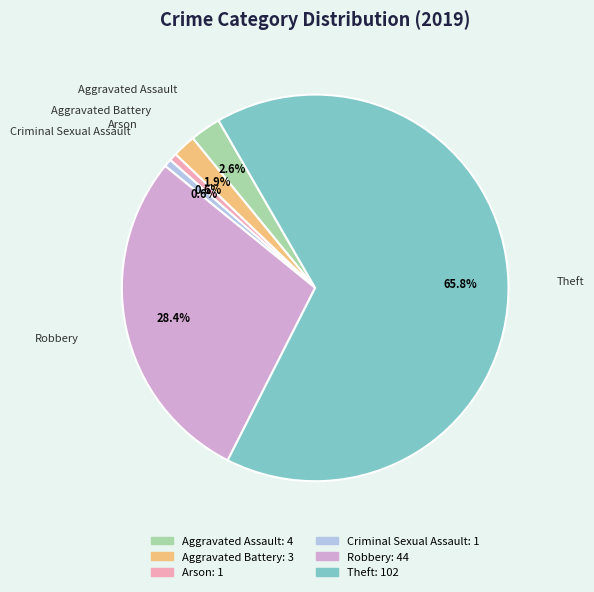

Is there any slice that represents more than half of the pie?

Yes